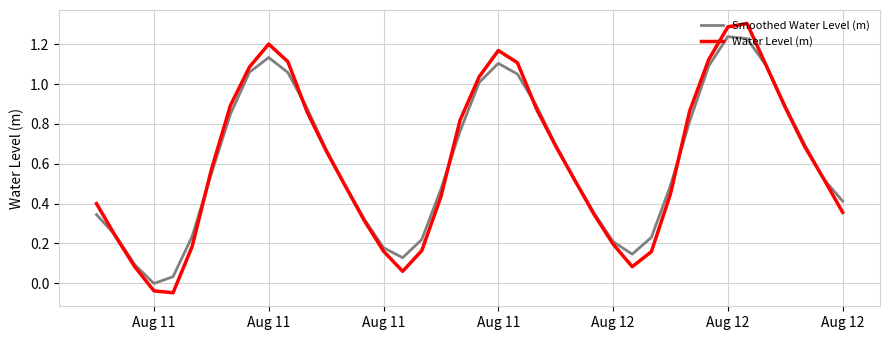

Rank the series by their maximum value, from highest to lowest.

Water Level (m), Smoothed Water Level (m)